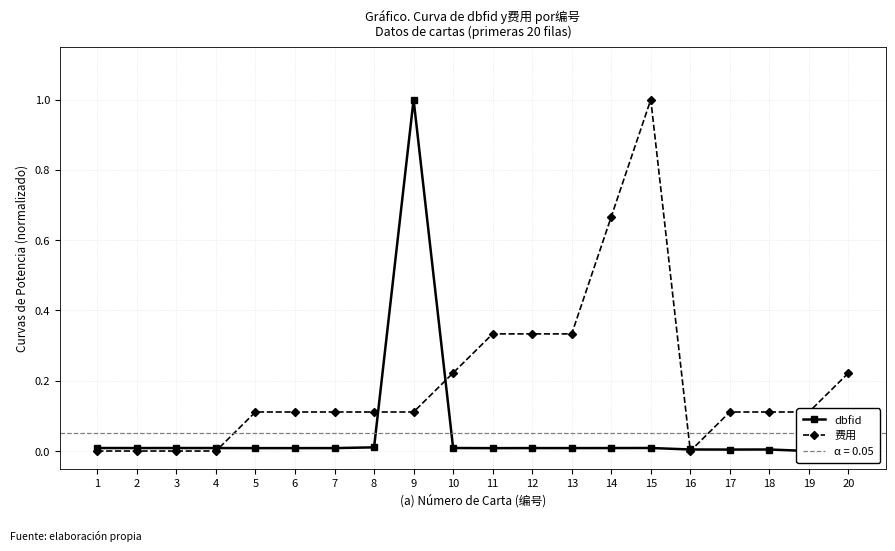

True or false: dbfid and 费用 cross at least once.

True